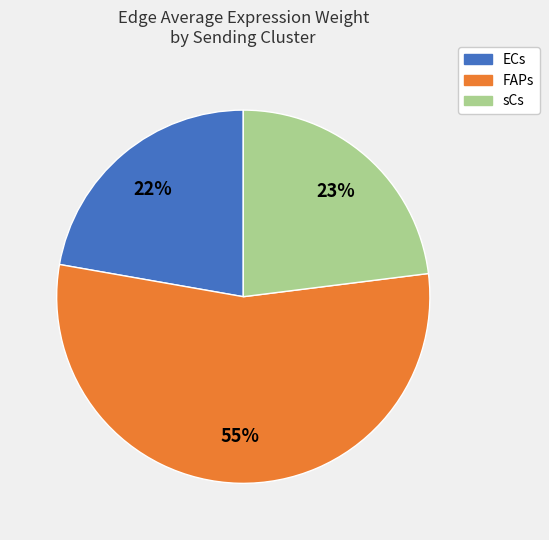

Does FAPs account for over 50% of the chart?

Yes